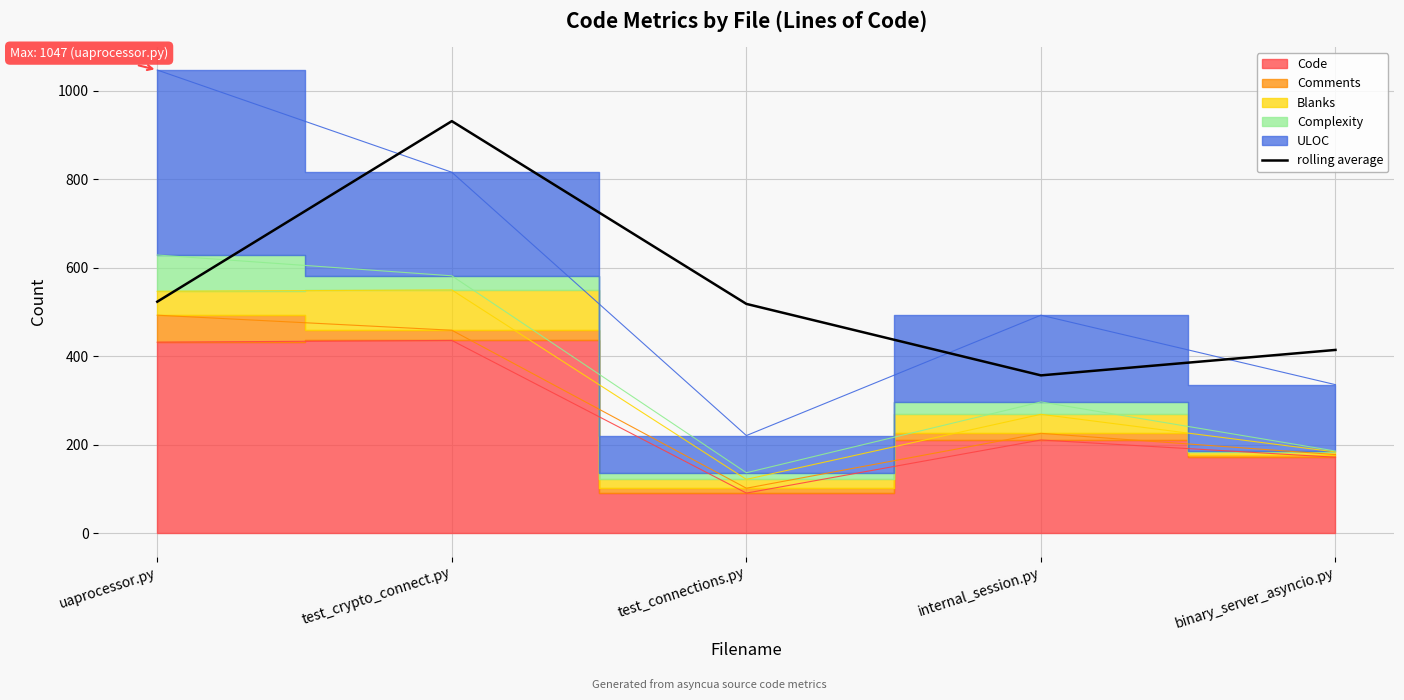

Count the number of categories in the chart.

5